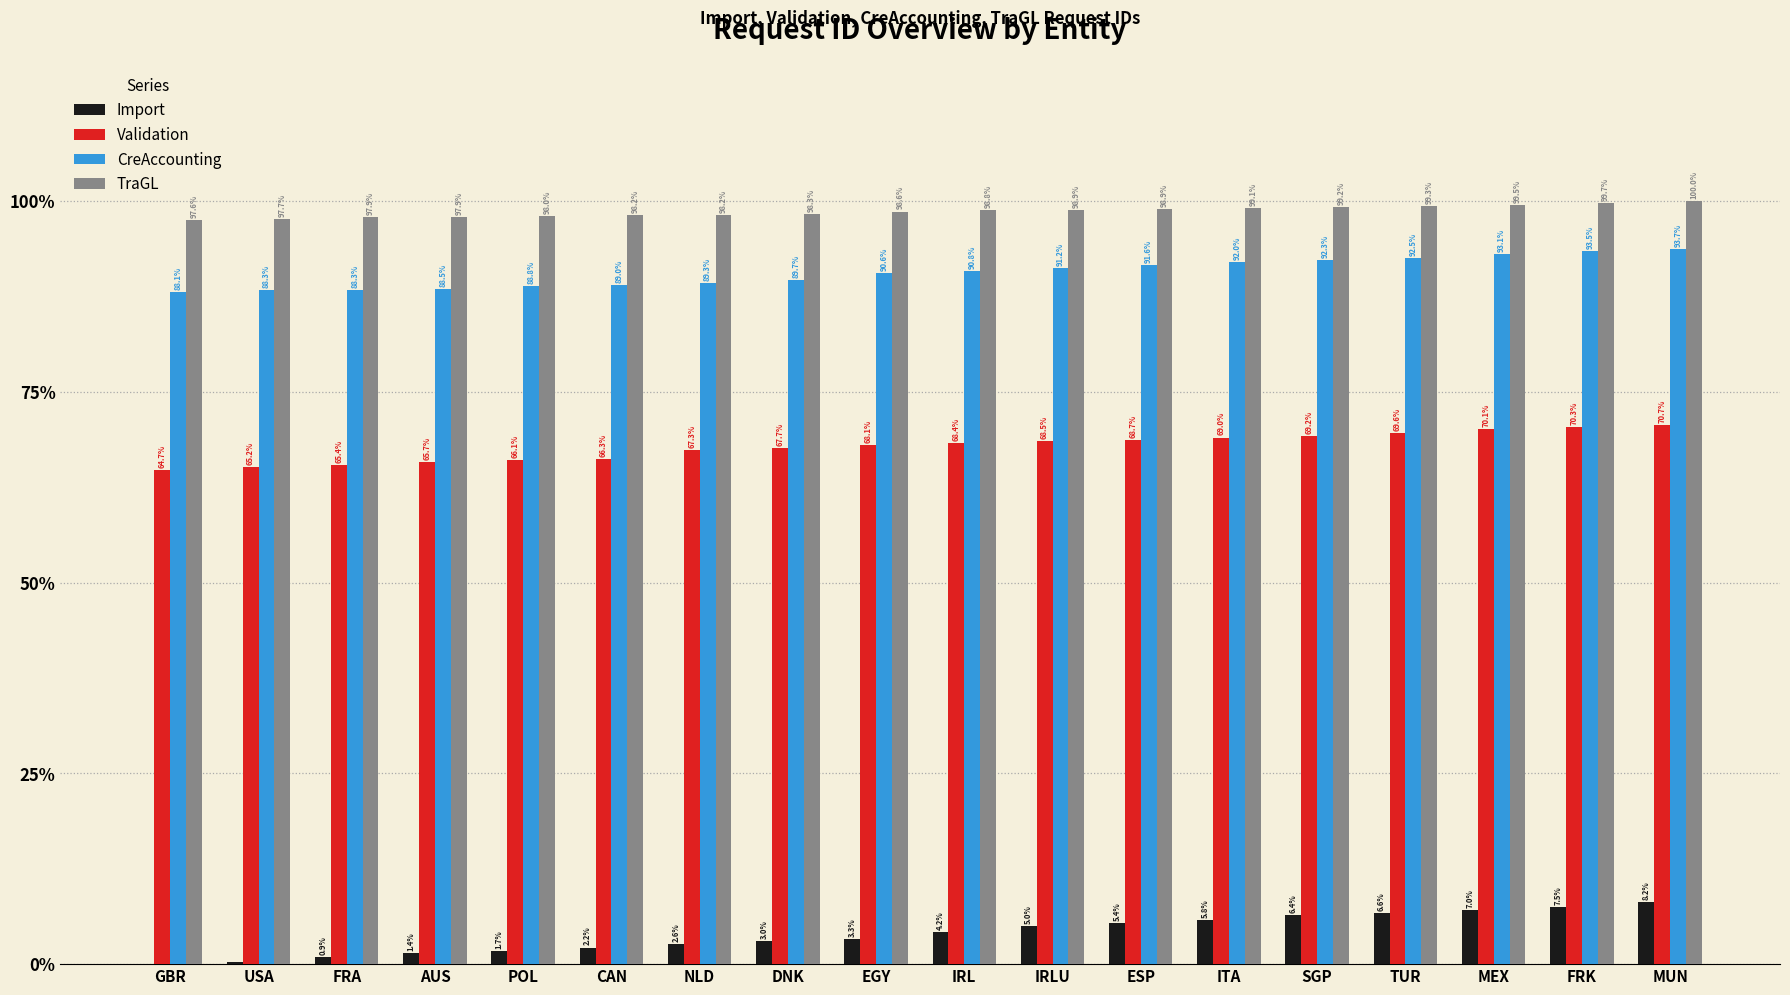

What is the sum of the TraGL values at IRL and AUS?

196.7